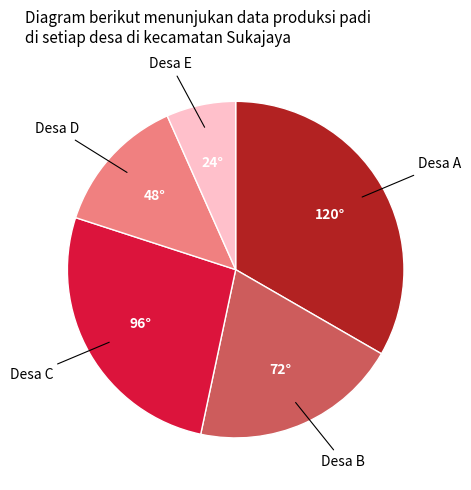

Is there any slice that represents more than half of the pie?

No